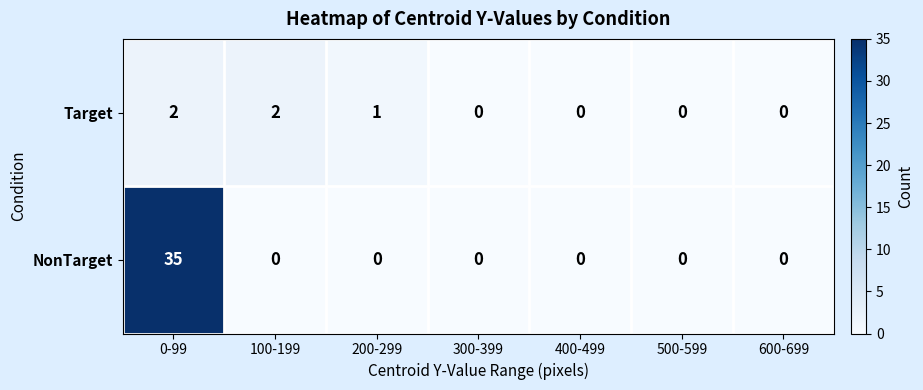

Reading right to left, what are all the values shown in this chart?

Target: 0	0	0	0	1	2	2
NonTarget: 0	0	0	0	0	0	35